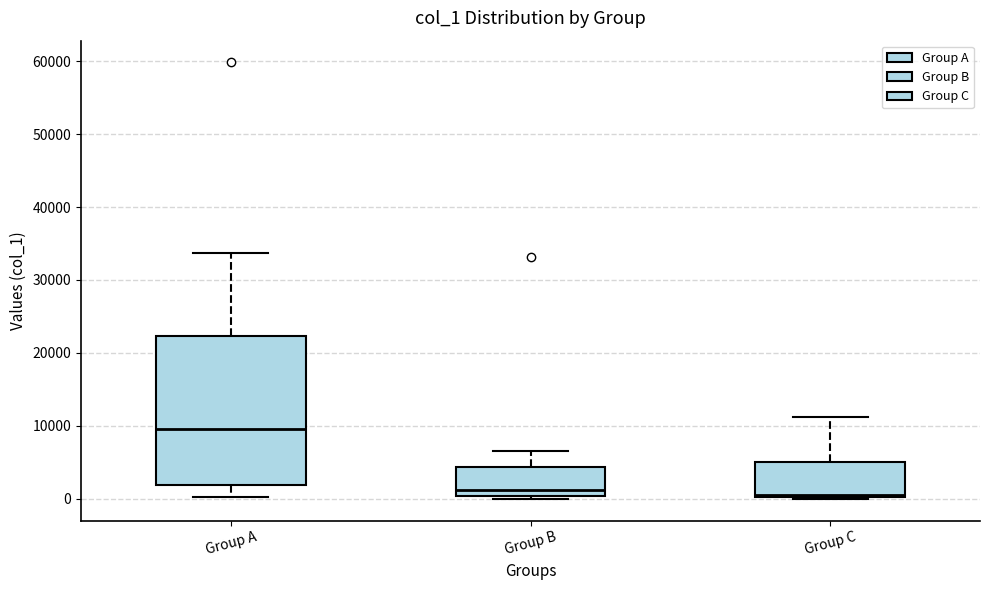

Where does the upper whisker of the box for Group B end on the y-axis? The values are not printed on the chart, so give them approximately, as read against the axis.

7000